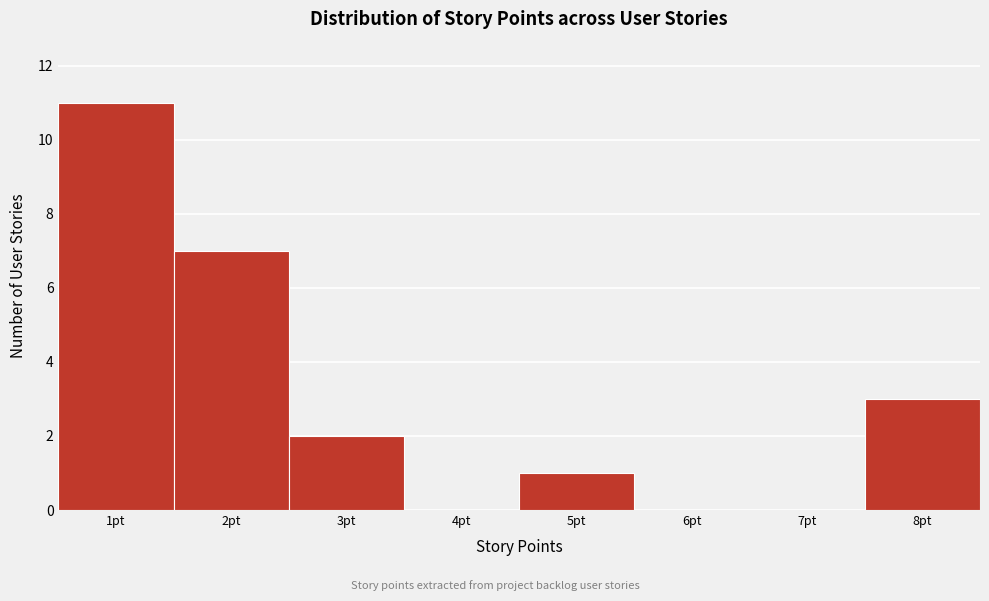

Reading left to right, transcribe this chart: for each bar, give the range it covers on the x-axis and its height. The values are not printed on the chart, so give them approximately, as read against the axis.

0.5 to 1.5: 11
1.5 to 2.5: 7
2.5 to 3.5: 2
3.5 to 4.5: 0
4.5 to 5.5: 1
5.5 to 6.5: 0
6.5 to 7.5: 0
7.5 to 8.5: 3